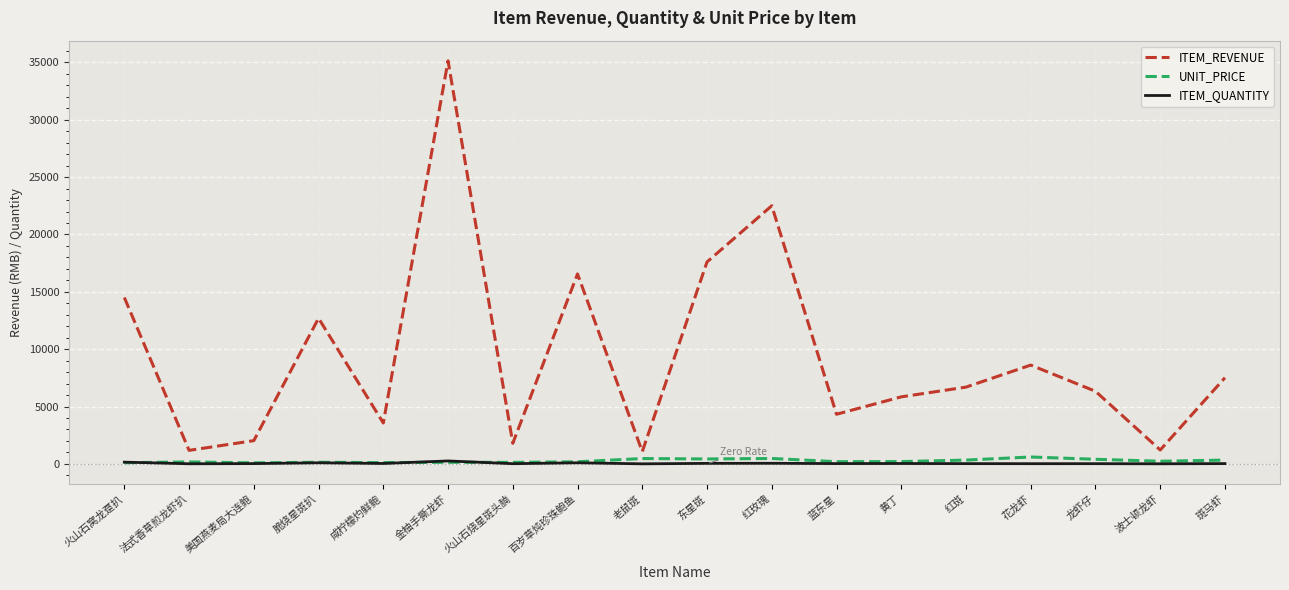

True or false: ITEM_QUANTITY and ITEM_REVENUE intersect in this chart.

False